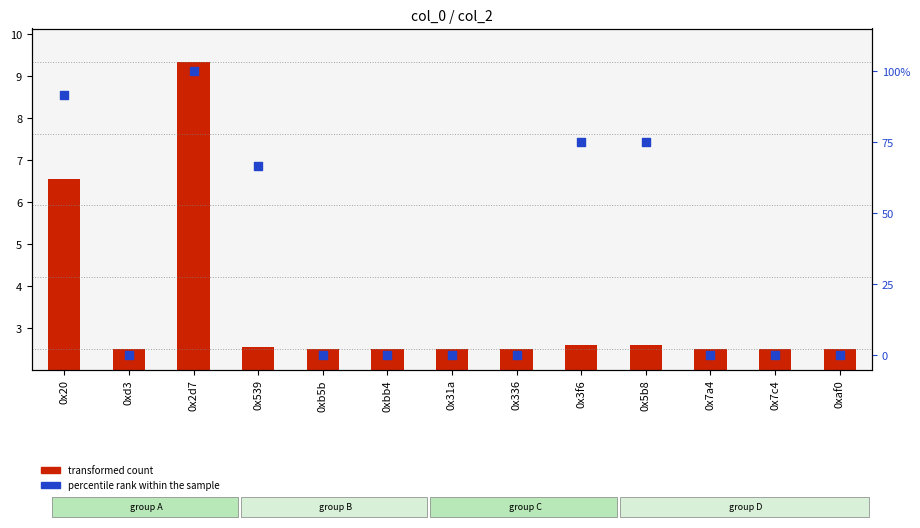

Which series has the widest spread of Y values?

percentile rank within the sample